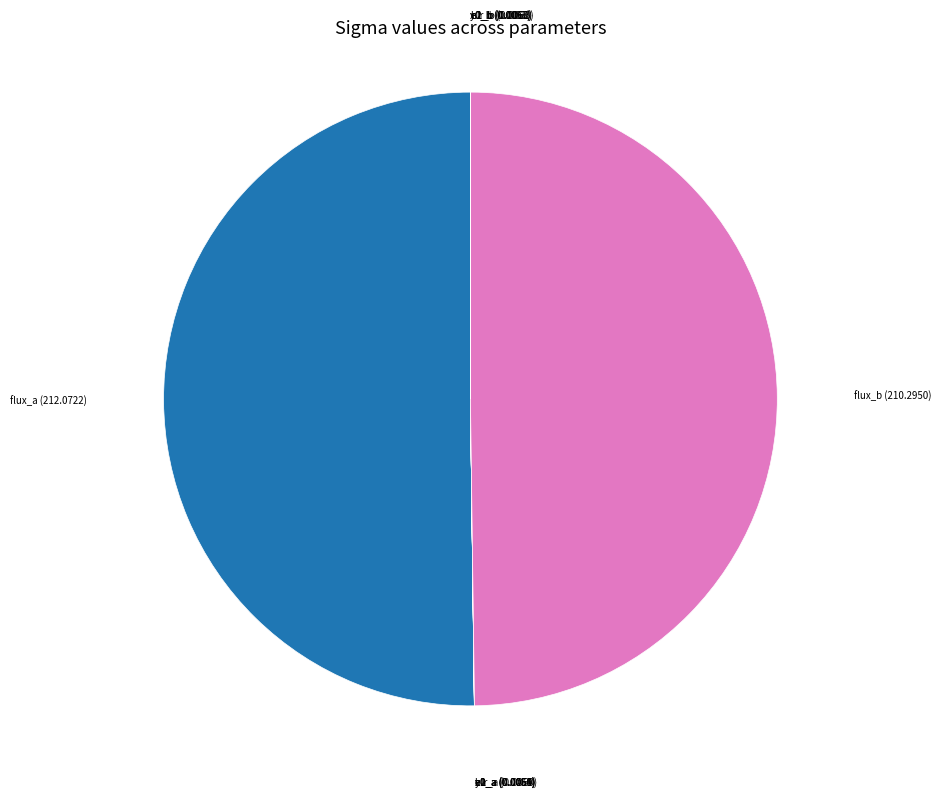

Count the number of slices in the pie.

12